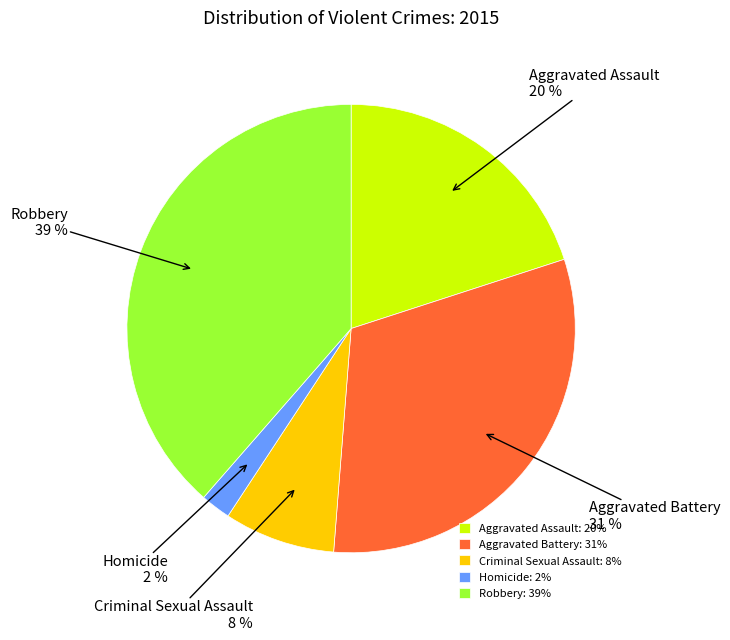

To the nearest percent, what percentage of the pie is Robbery?

39%